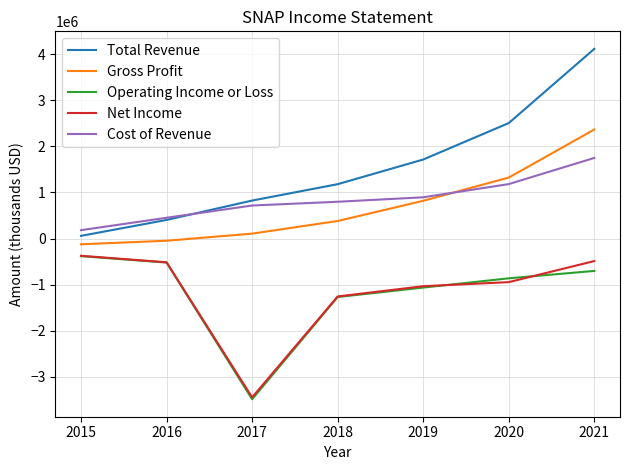

How many lines are shown in the chart?

5